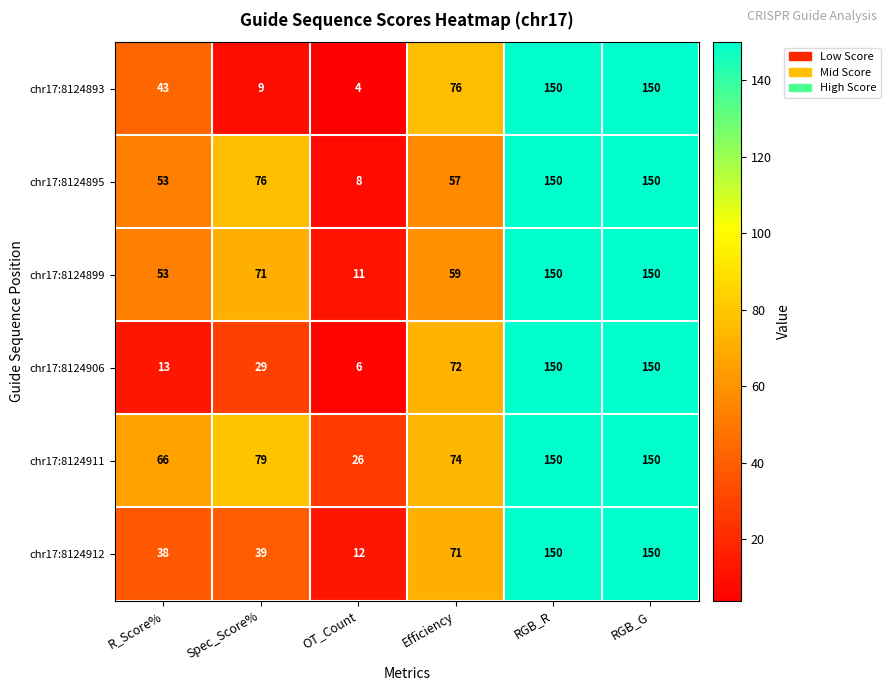

Is it true that chr17:8124912 equals 12 at OT_Count?

True